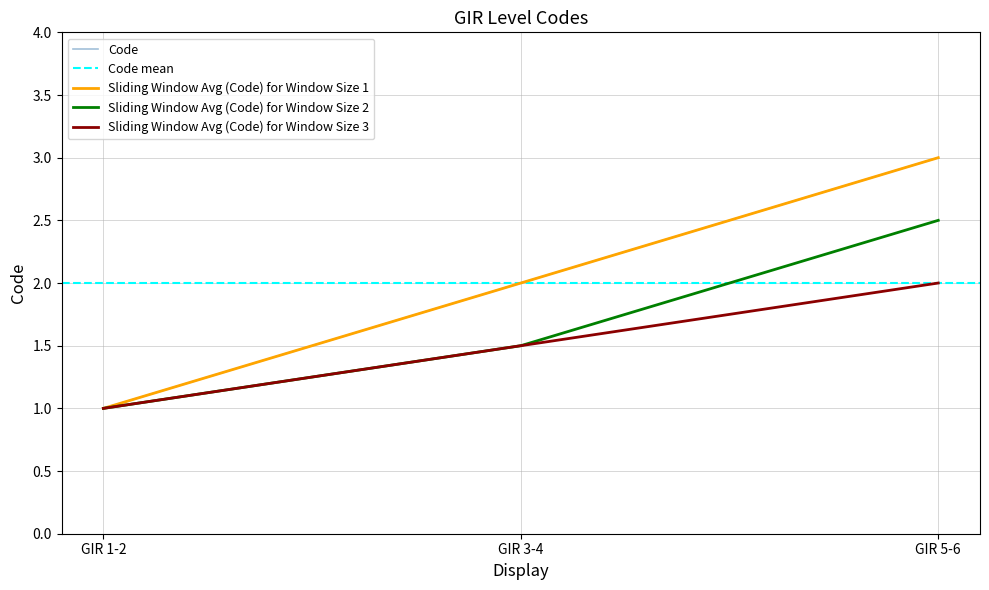

Reading right to left, transcribe all the data shown in this chart.

GIR 5-6=3	GIR 3-4=2	GIR 1-2=1